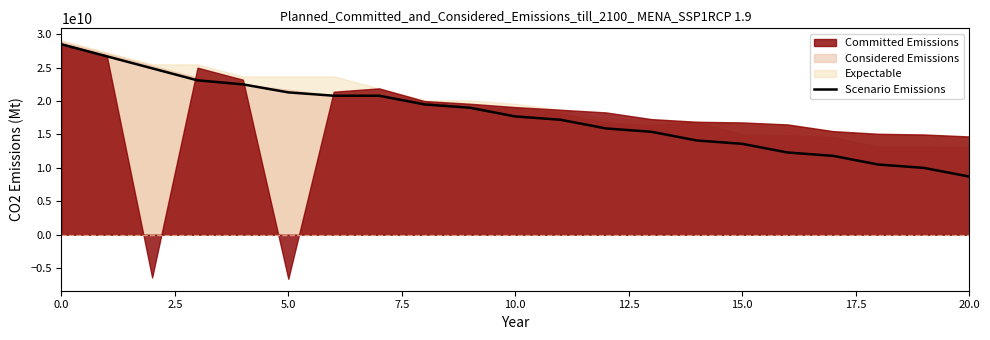

What is the difference between the maximum and minimum values?

19800000000